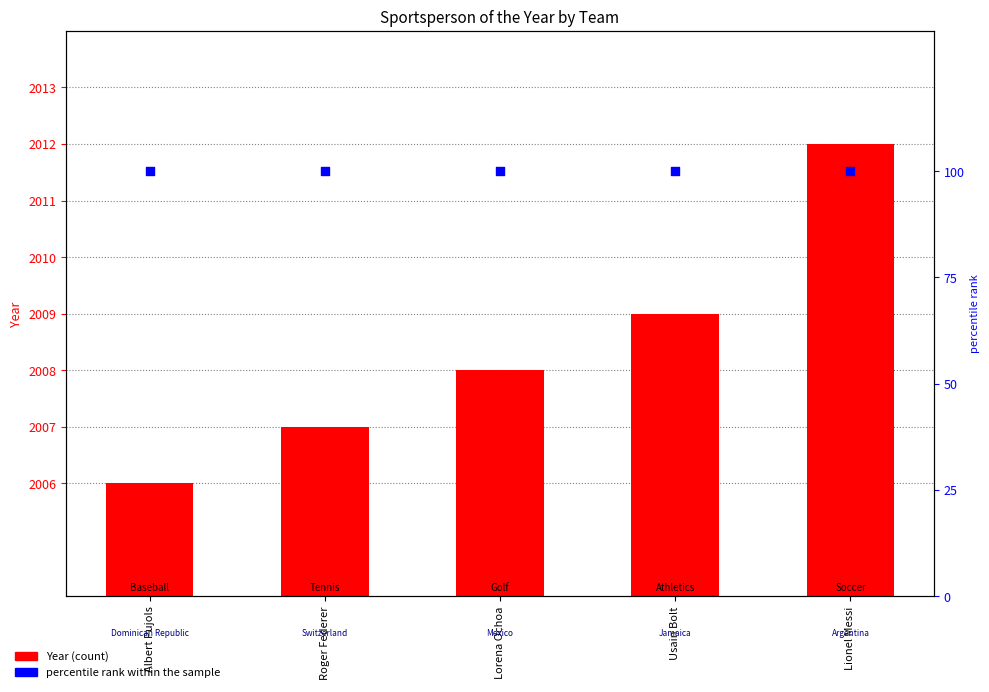

What are all the series names shown in the legend?

Year, percentile rank within the sample